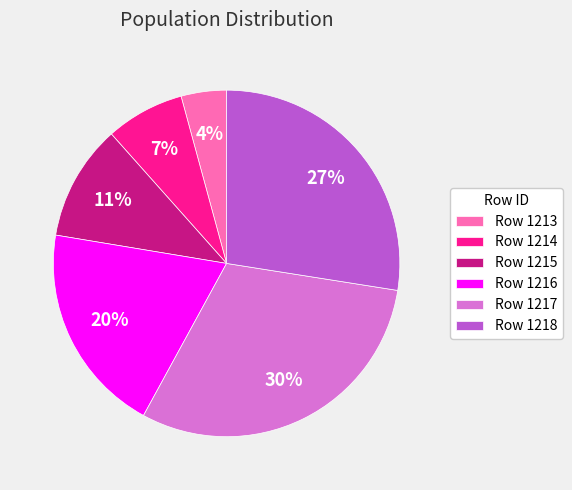

Is there a majority slice in this chart?

No